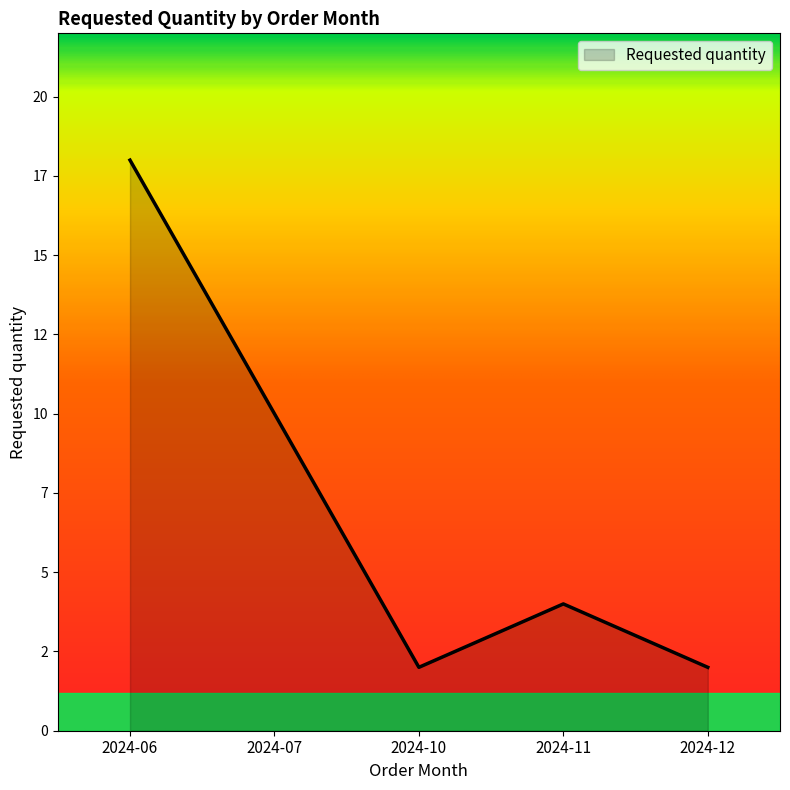

Is this an area chart (filled region under the line)?

Yes